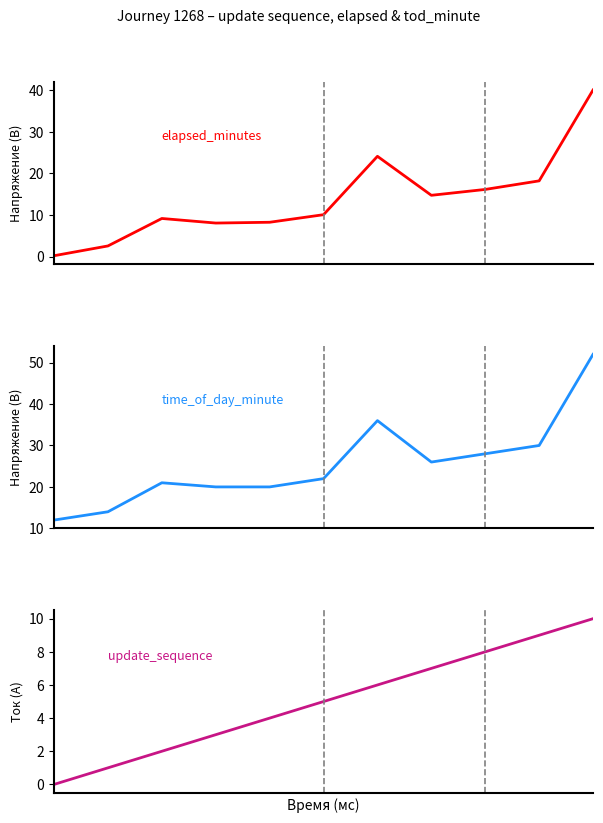

True or false: time_of_day_minute has more than 2 points higher than both neighbors.

False